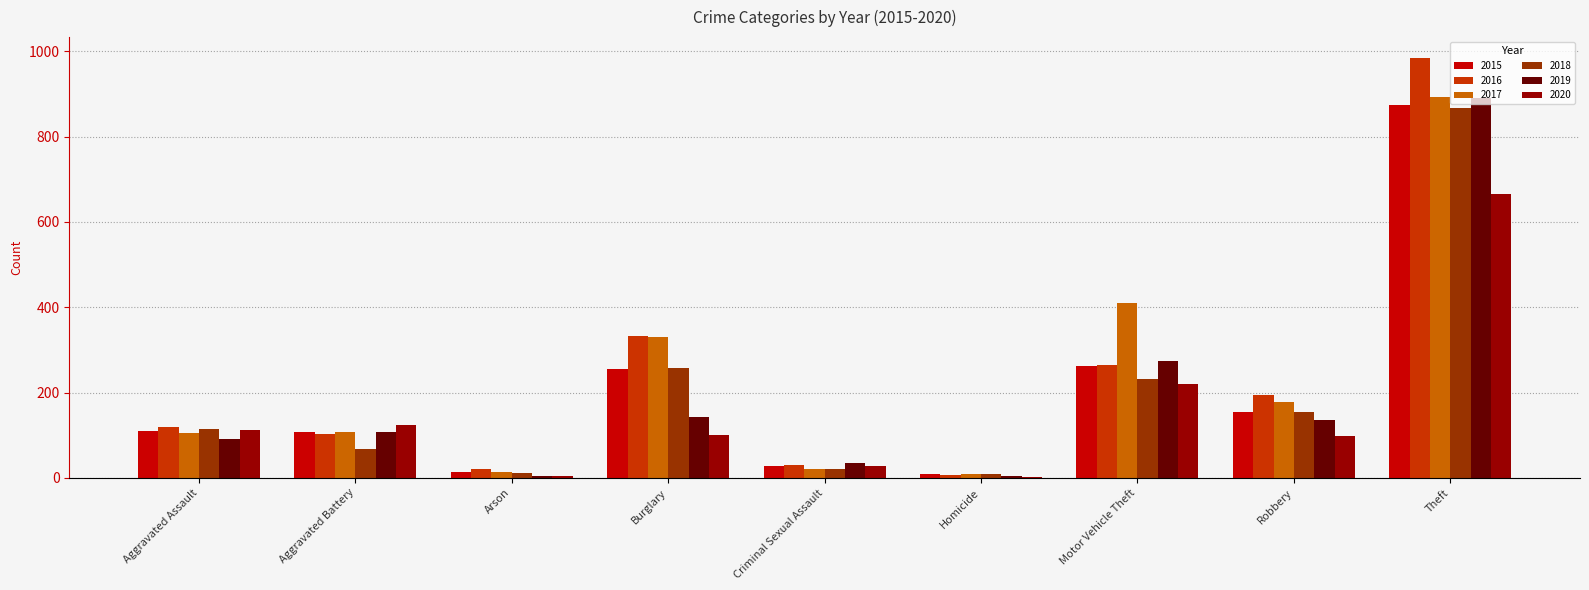

What is the sum of all 2018 values?

1736